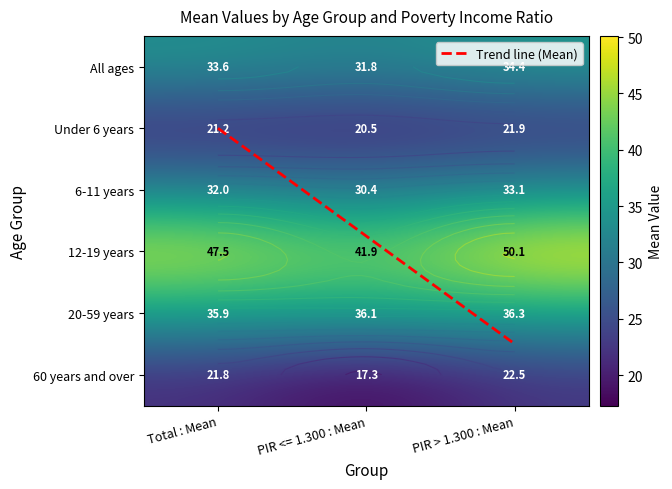

How many Under 6 years values are between 20 and 21?

1